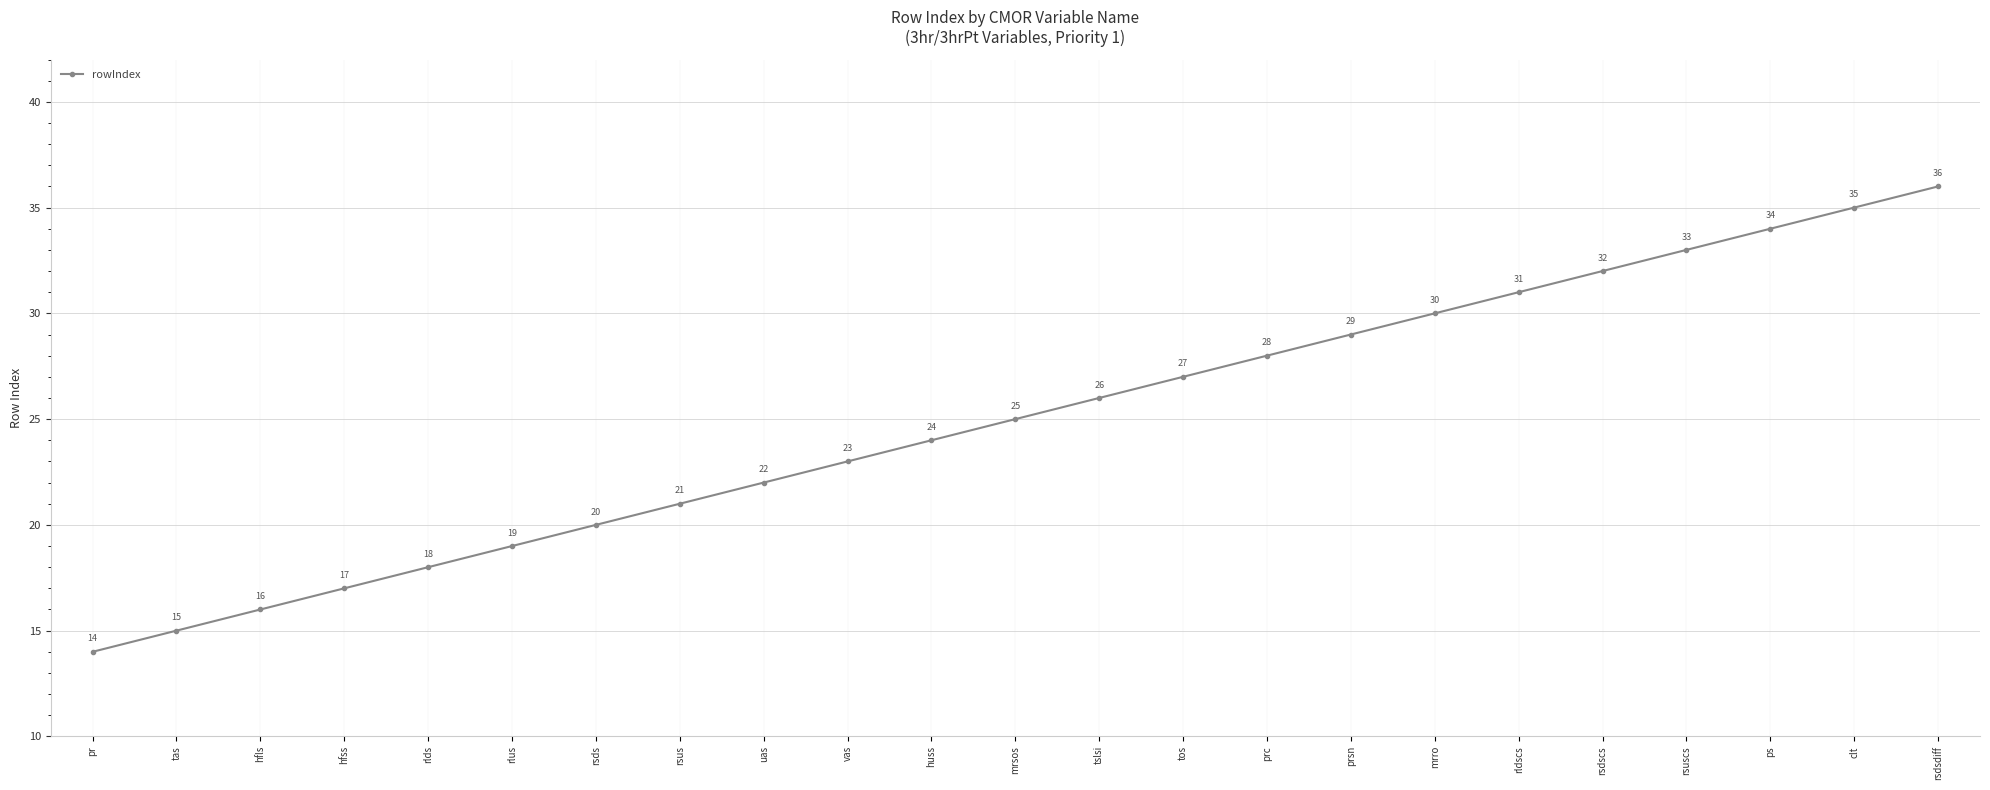

Is it true that the value at pr is 14?

True